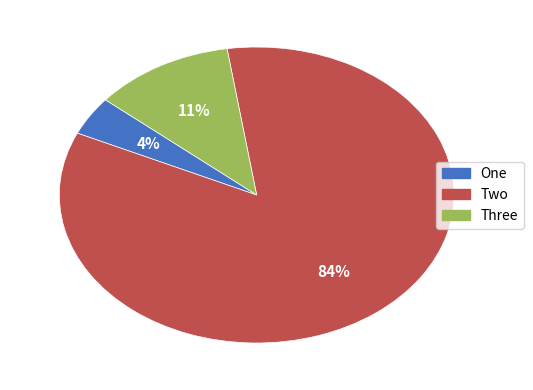

Rank the categories by value from highest to lowest.

Two, Three, One